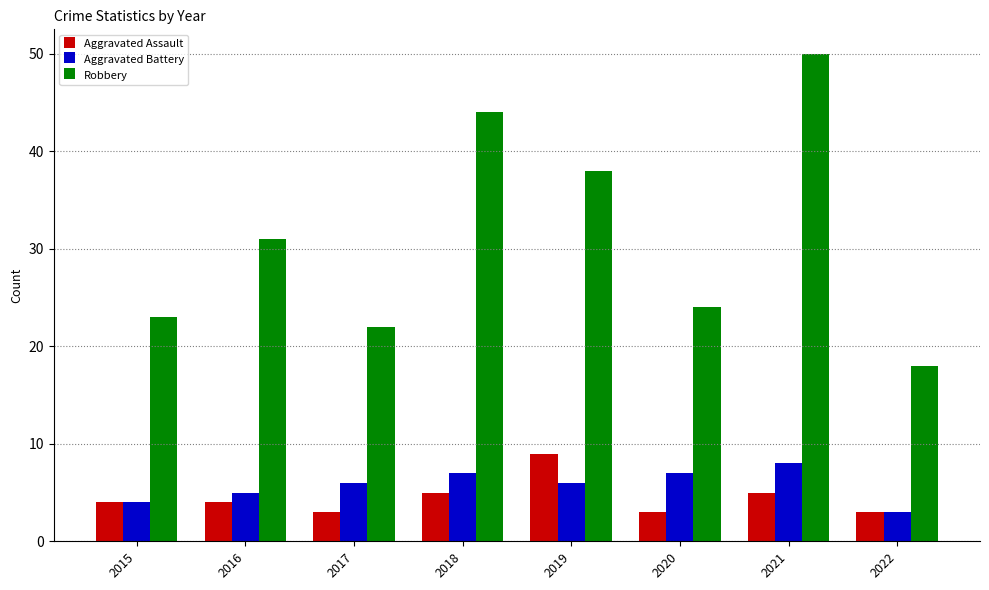

Is it true that Aggravated Battery equals 8 at 2021?

True